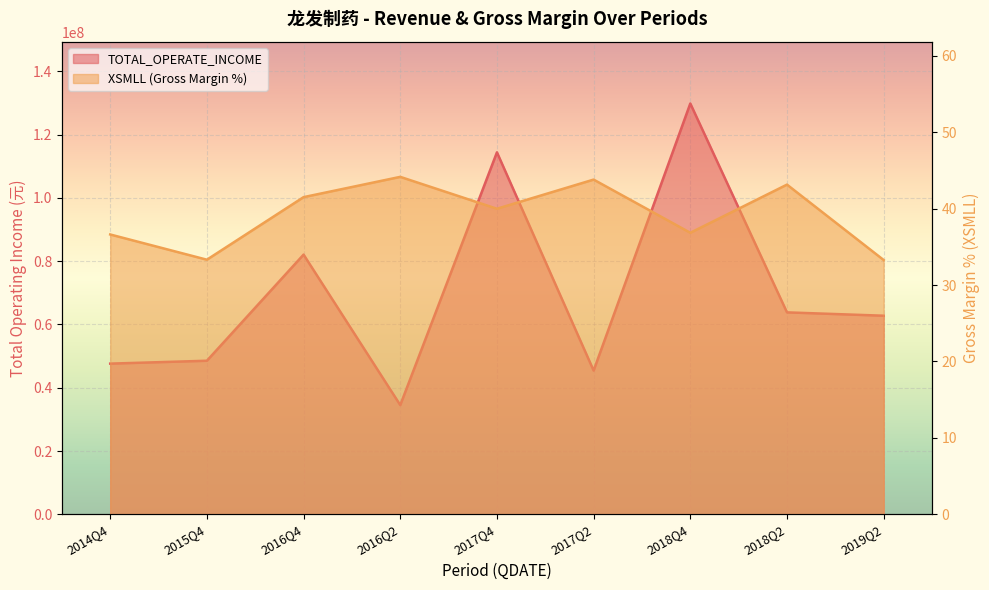

What is the total value across all series at 2018Q4?

129813238.3